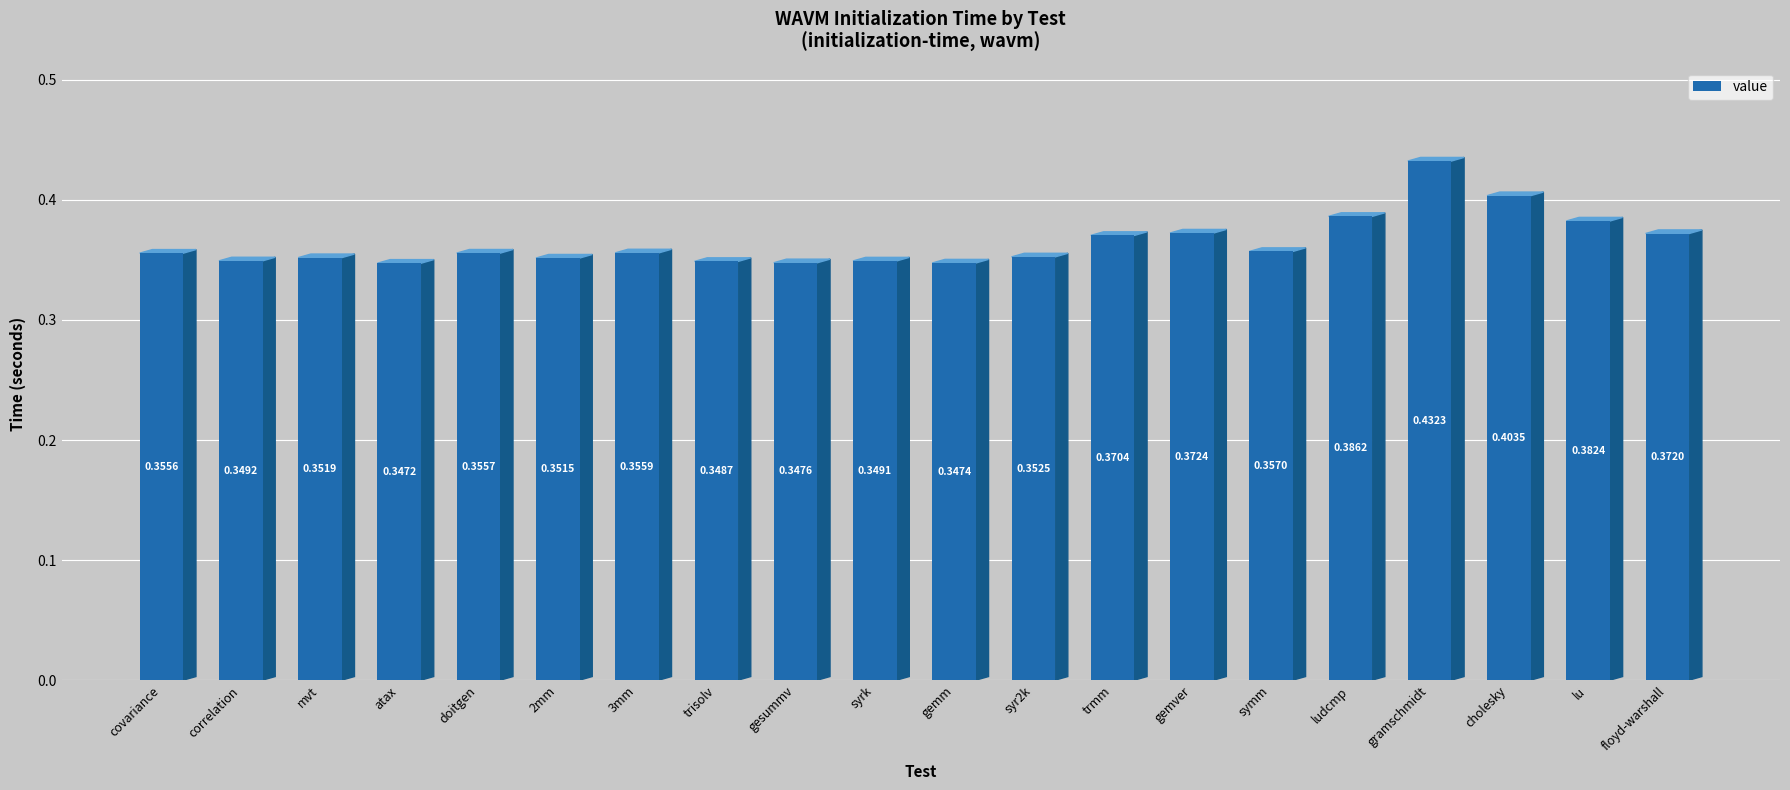

What is the sum of all values?

7.3